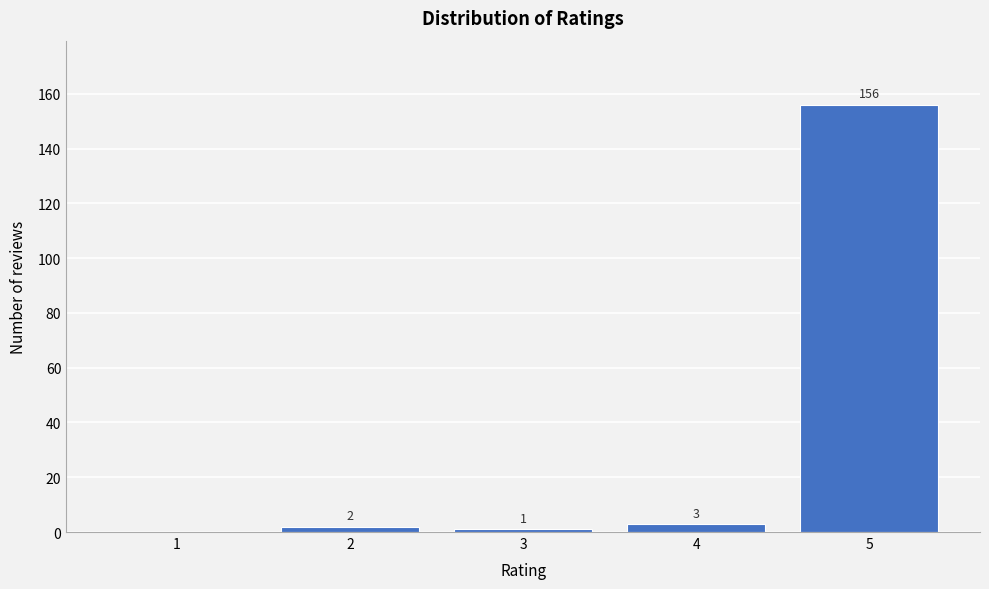

Reading left to right, extract all data points from this chart.

1=0	2=2	3=1	4=3	5=156